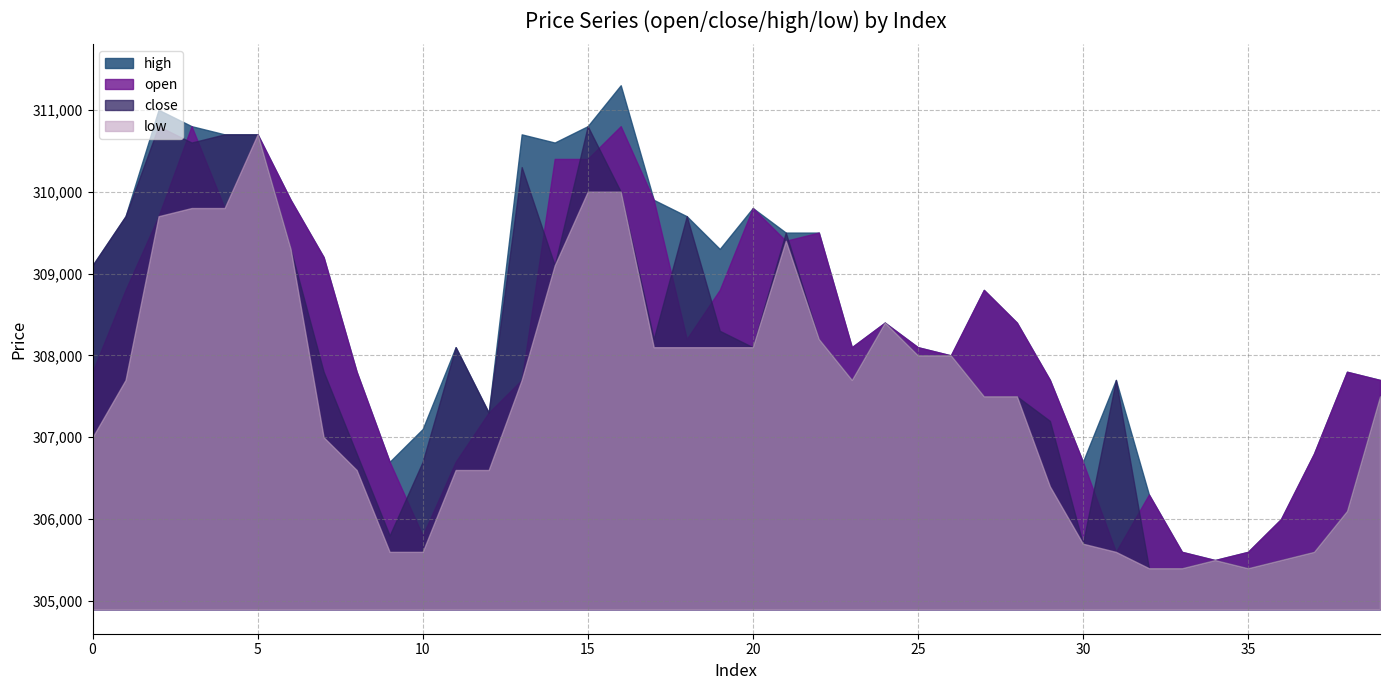

Reading left to right, what are all the values shown in this chart?

open: 0=307800	1=308800	2=309700	3=310800	4=309800	5=310700	6=309900	7=309200	8=307800	9=306700	10=305800	11=306700	12=307300	13=307700	14=310400	15=310400	16=310800	17=309900	18=308200	19=308800	20=309800	21=309400	22=309500	23=308100	24=308400	25=308100	26=308000	27=308800	28=308400	29=307700	30=306700	31=305600	32=306300	33=305600	34=305500	35=305600	36=306000	37=306800	38=307800	39=307700
close: 0=309100	1=309700	2=310800	3=310600	4=310700	5=310700	6=309300	7=307800	8=306800	9=305800	10=306700	11=308100	12=307300	13=310300	14=309100	15=310800	16=310000	17=308200	18=309700	19=308300	20=308100	21=309500	22=308200	23=307700	24=308400	25=308000	26=308000	27=307500	28=307500	29=307200	30=305700	31=307700	32=305400	33=305400	34=305500	35=305400	36=305500	37=305600	38=306100	39=307500
high: 0=309100	1=309700	2=311000	3=310800	4=310700	5=310700	6=309900	7=309200	8=307800	9=306700	10=307100	11=308100	12=307300	13=310700	14=310600	15=310800	16=311300	17=309900	18=309700	19=309300	20=309800	21=309500	22=309500	23=308100	24=308400	25=308100	26=308000	27=308800	28=308400	29=307700	30=306700	31=307700	32=306300	33=305600	34=305500	35=305600	36=306000	37=306800	38=307800	39=307700
low: 0=307000	1=307700	2=309700	3=309800	4=309800	5=310700	6=309300	7=307000	8=306600	9=305600	10=305600	11=306600	12=306600	13=307700	14=309100	15=310000	16=310000	17=308100	18=308100	19=308100	20=308100	21=309400	22=308200	23=307700	24=308400	25=308000	26=308000	27=307500	28=307500	29=306400	30=305700	31=305600	32=305400	33=305400	34=305500	35=305400	36=305500	37=305600	38=306100	39=307500